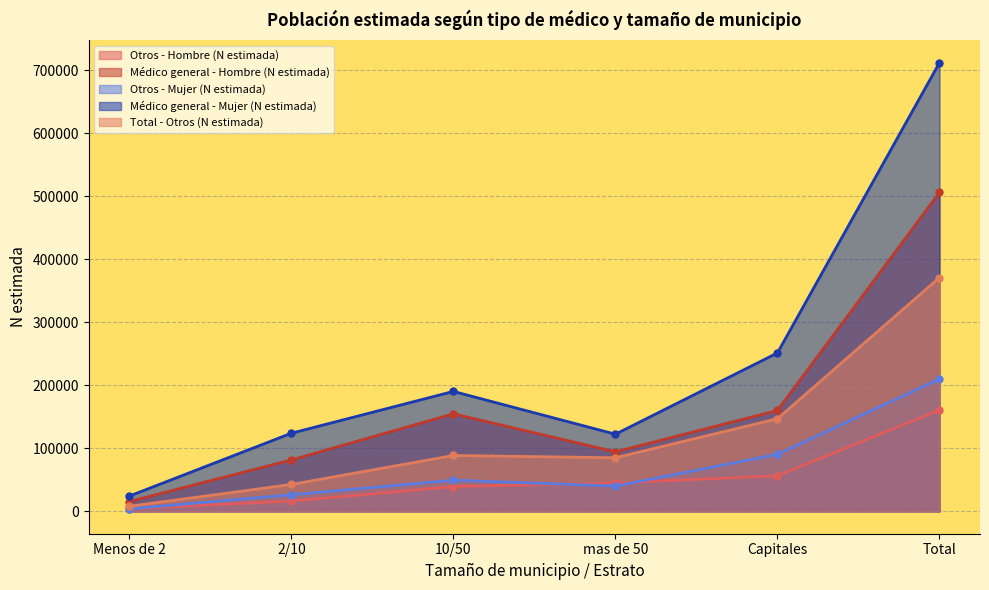

Where does the Médico general - Hombre (N estimada) series first go above 154613?

Capitales